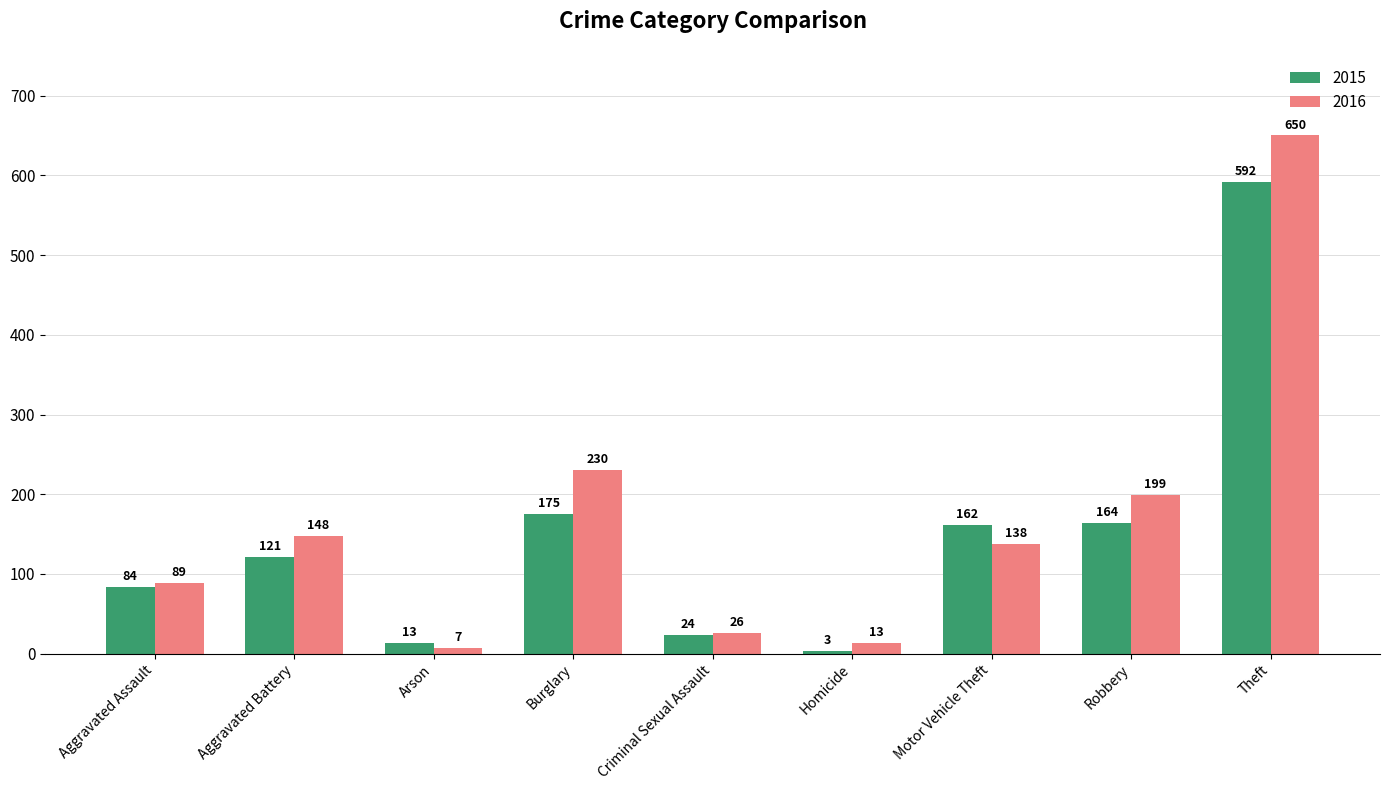

Reading left to right, list all the values displayed in this chart.

2015: Aggravated Assault=84	Aggravated Battery=121	Arson=13	Burglary=175	Criminal Sexual Assault=24	Homicide=3	Motor Vehicle Theft=162	Robbery=164	Theft=592
2016: Aggravated Assault=89	Aggravated Battery=148	Arson=7	Burglary=230	Criminal Sexual Assault=26	Homicide=13	Motor Vehicle Theft=138	Robbery=199	Theft=650